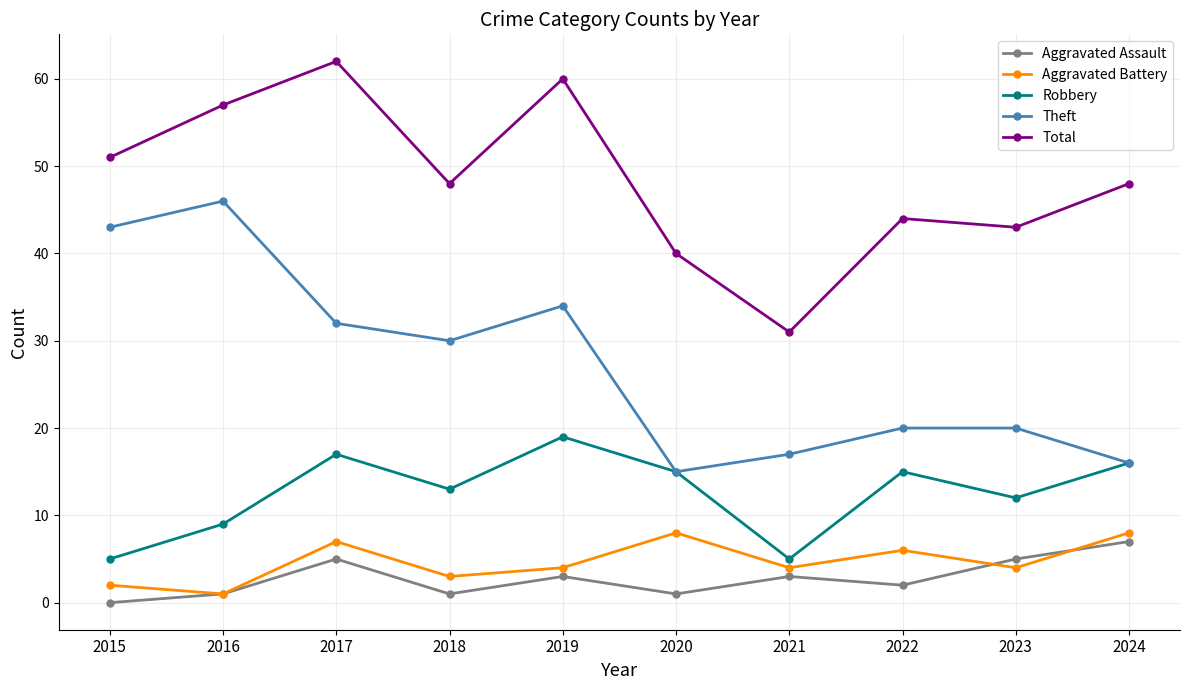

Which category has the lowest value in the Total series?

2021